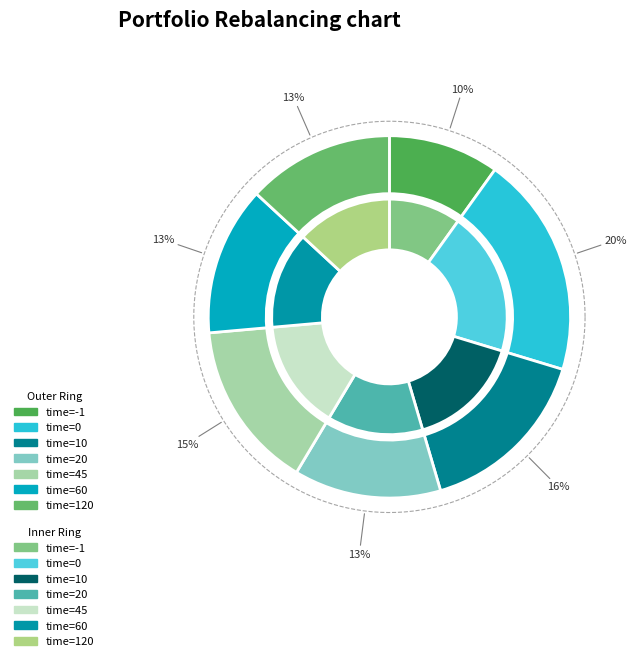

To the nearest percent, what is the difference between the time=-1 and time=10 slice percentages?

6%